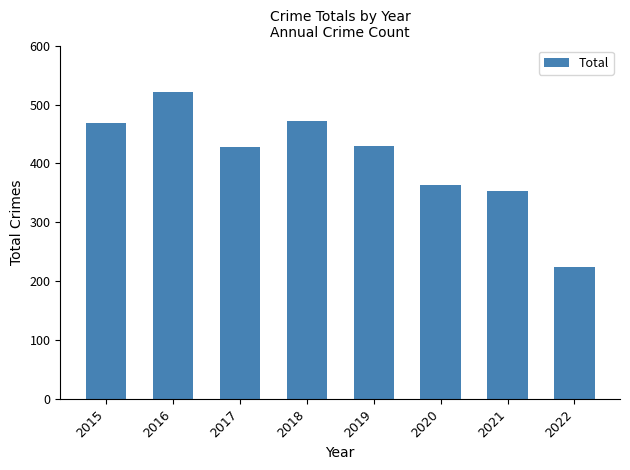

Approximately how many times larger is the value at 2018 compared to 2019?

1.1